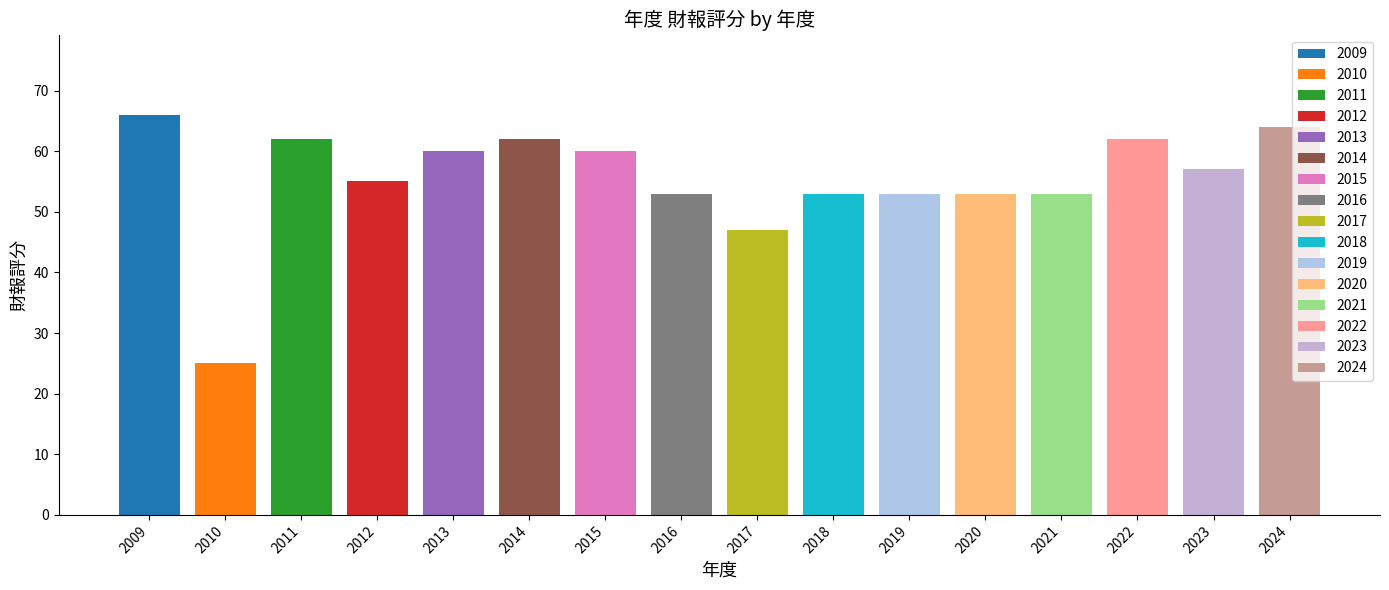

At which label does EPS(元) reach its minimum?

2010